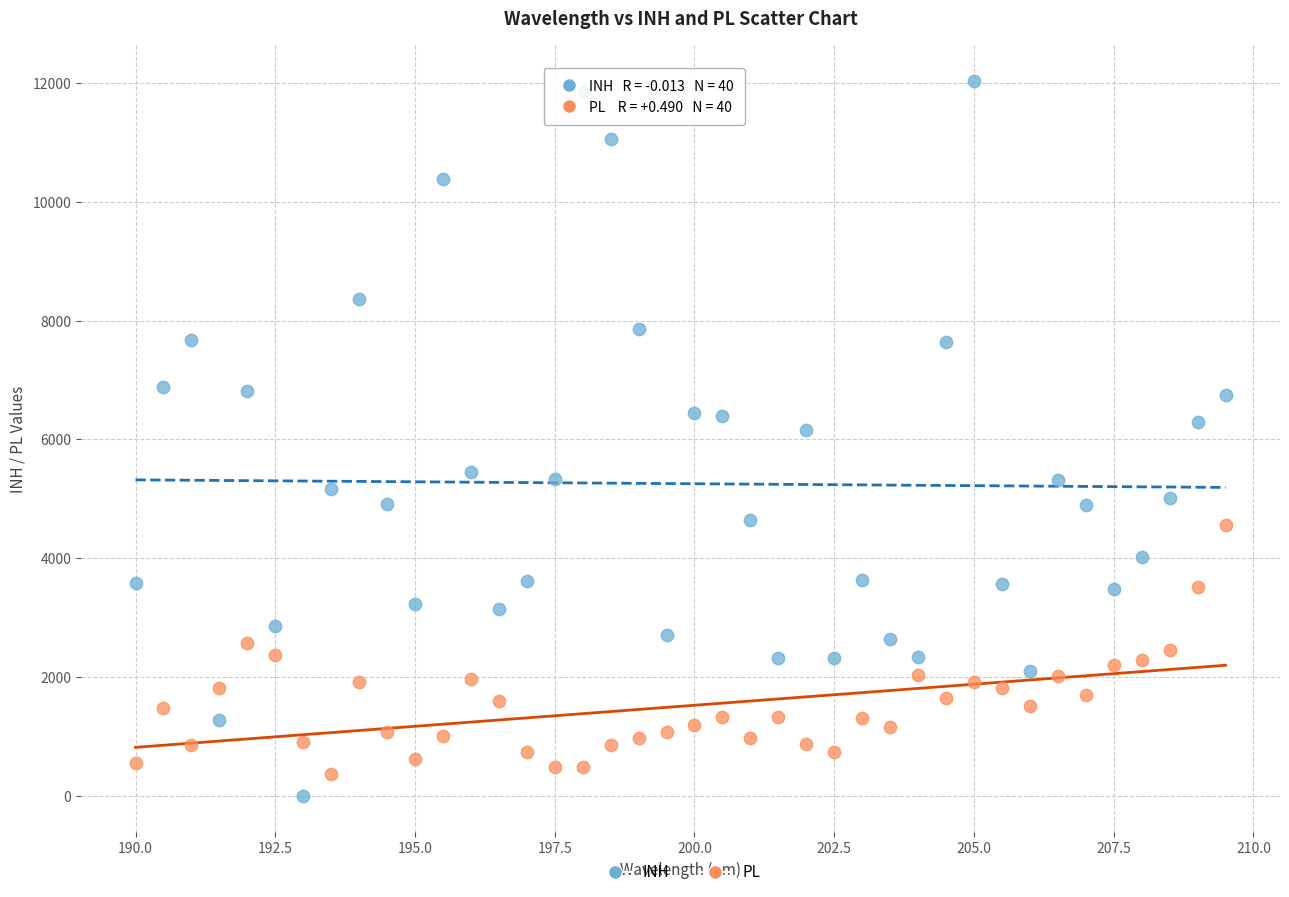

Across all data points, what is the range of X values (max minus min)?

19.5